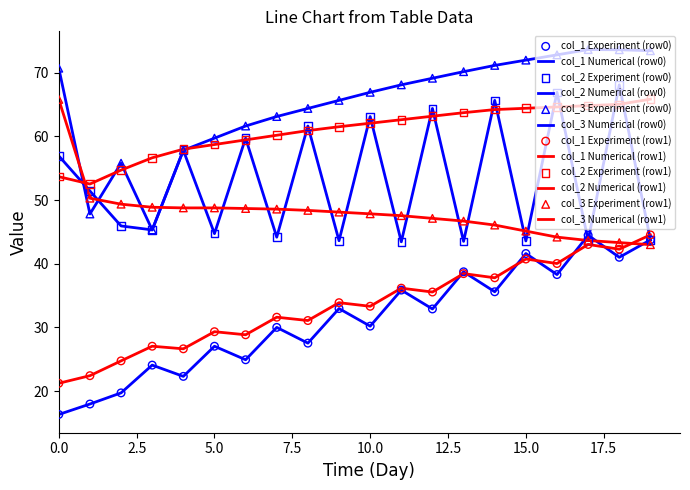

At which category is the sum across all series the highest?

18